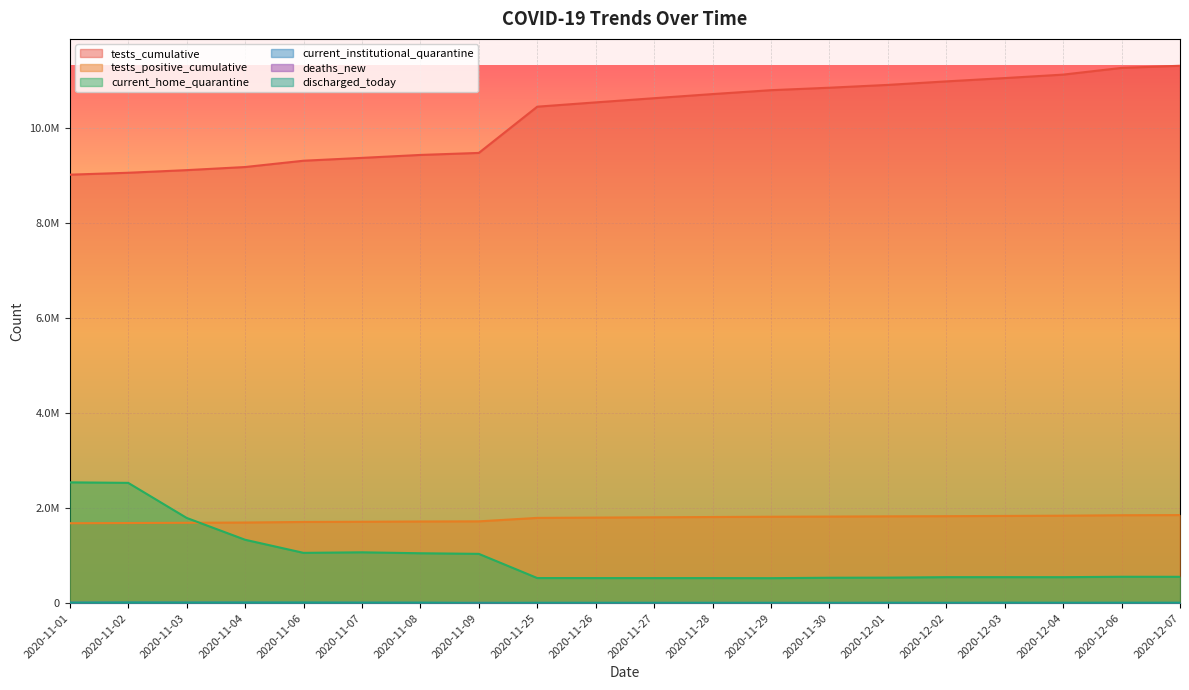

How many interior local peaks does the current_home_quarantine series have?

4